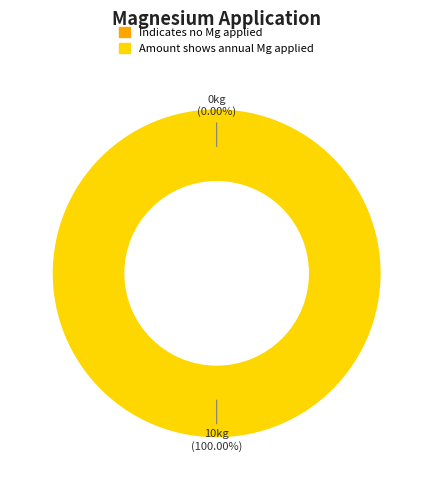

Is there any slice that represents more than half of the pie?

Yes